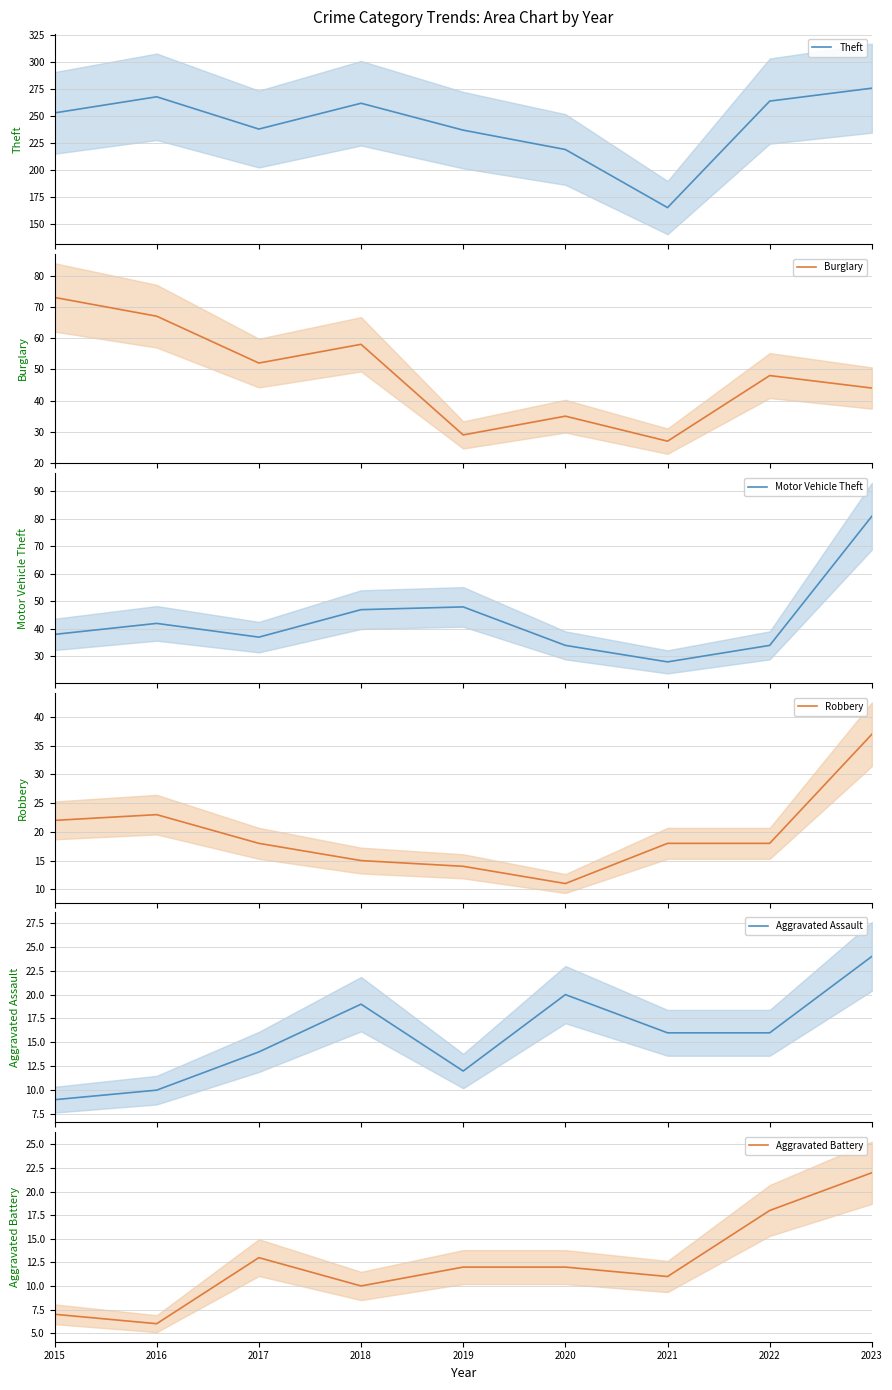

How many data points in Robbery are above 18?

3